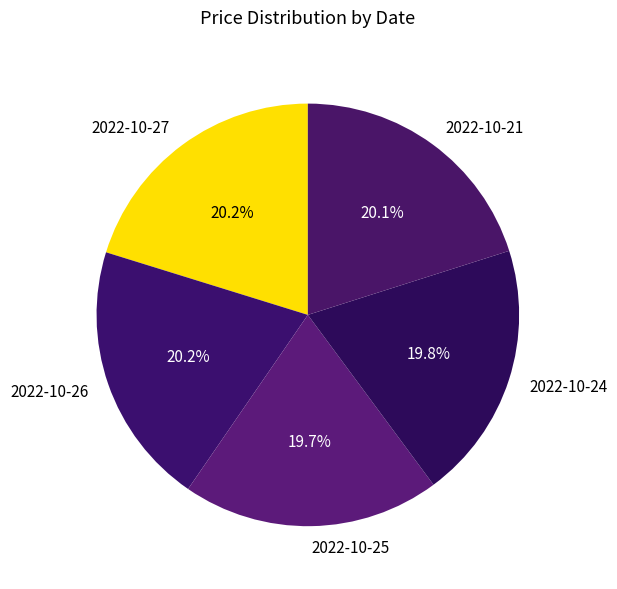

Count the number of slices in the pie.

5